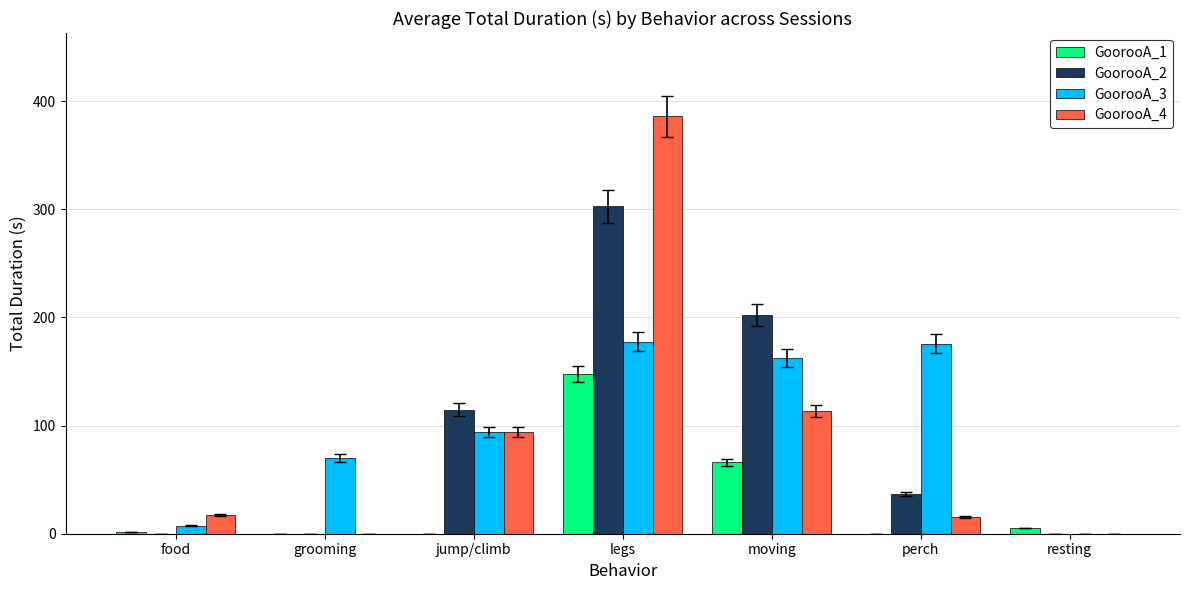

True or false: GoorooA_1 has a value of 0.0 at perch.

True